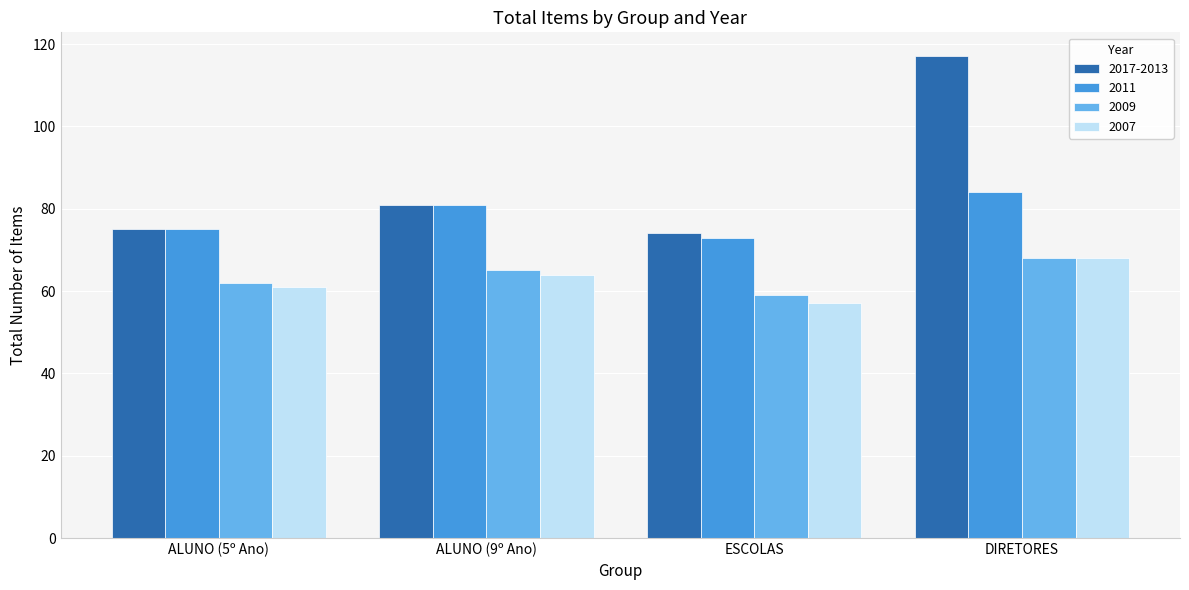

True or false: 2011 has a value of 84 at DIRETORES.

True